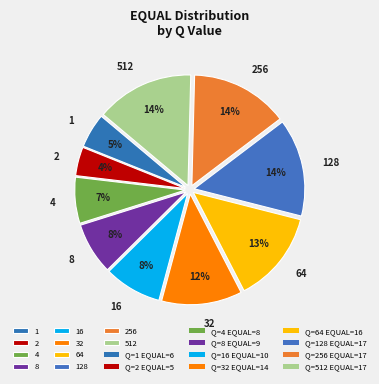

Is there any slice that represents more than half of the pie?

No